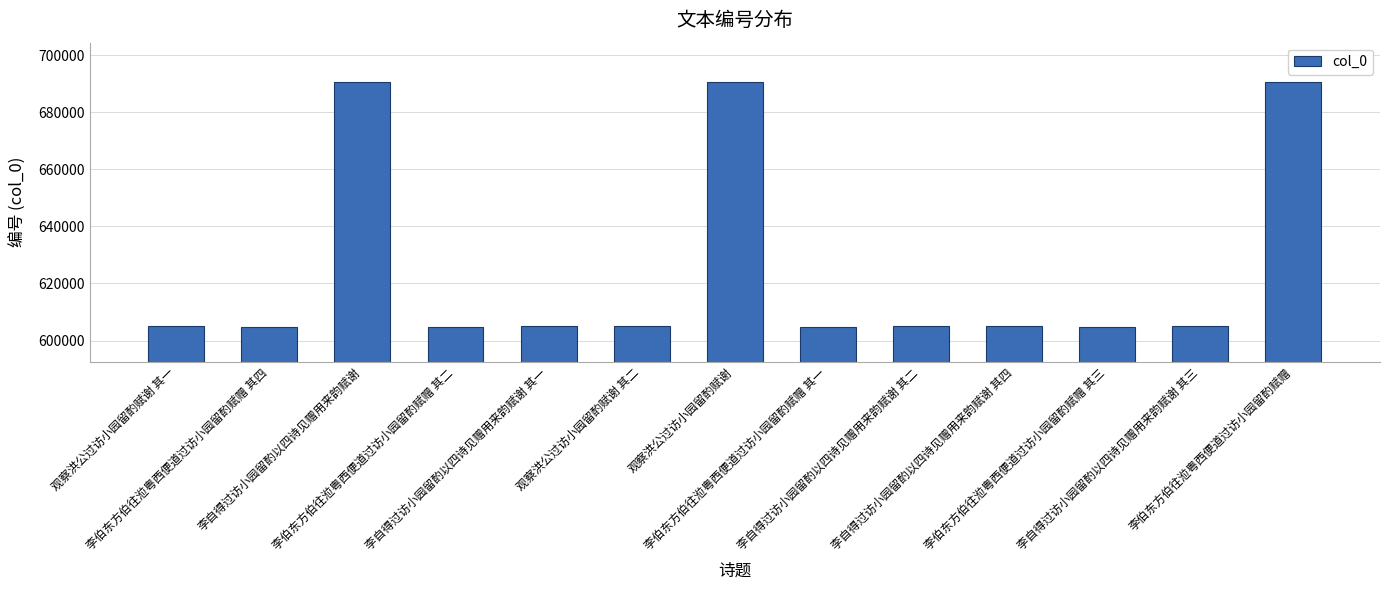

Between 李自得过访小园留酌以四诗见赠用来韵赋谢 and 李伯东方伯往涖粤西便道过访小园留酌赋赠 其四, which is larger?

李自得过访小园留酌以四诗见赠用来韵赋谢